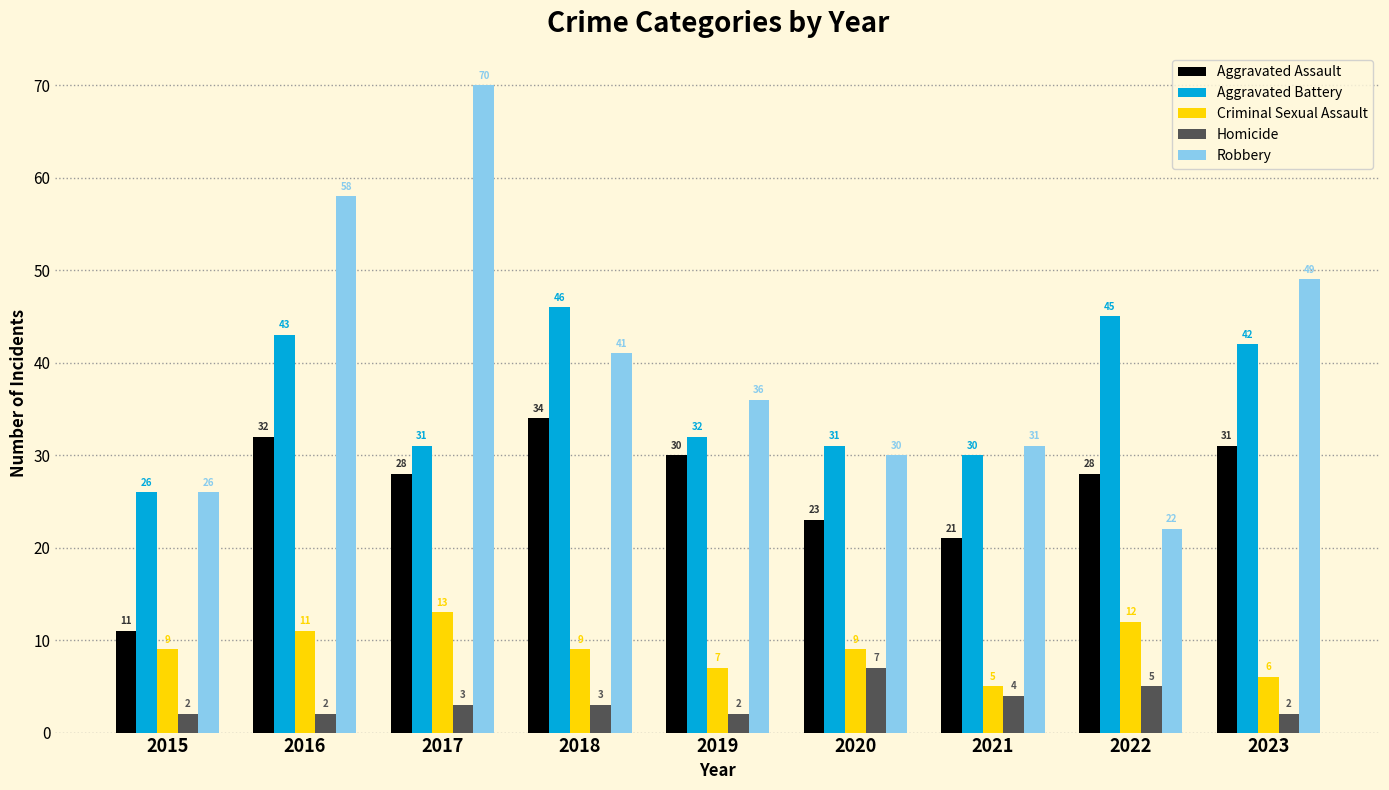

What is the difference between the Robbery values at 2017 and 2019?

34